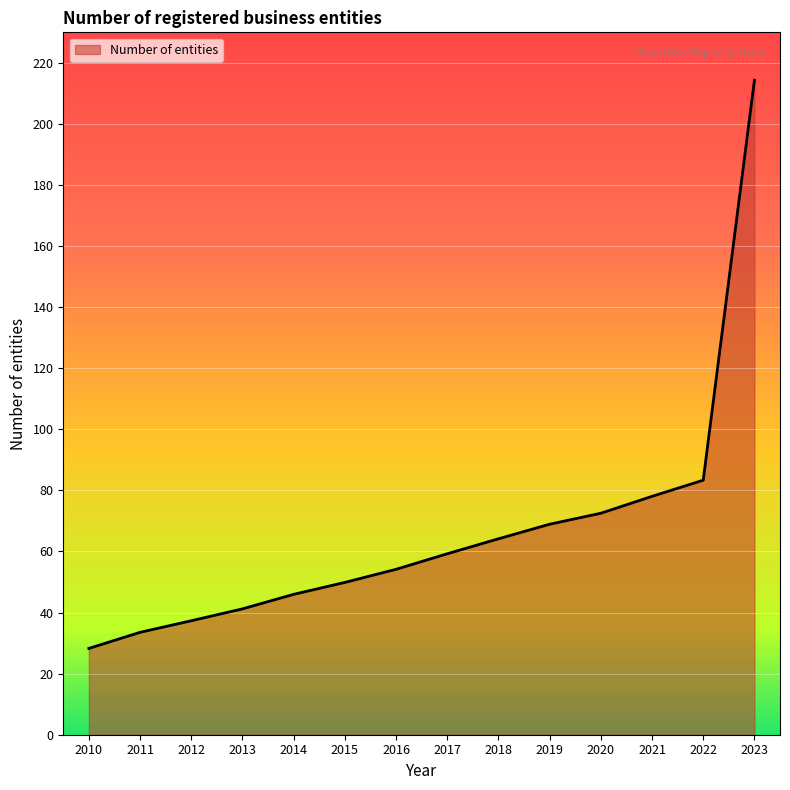

The value at 2019 is 68.9. True or false?

True